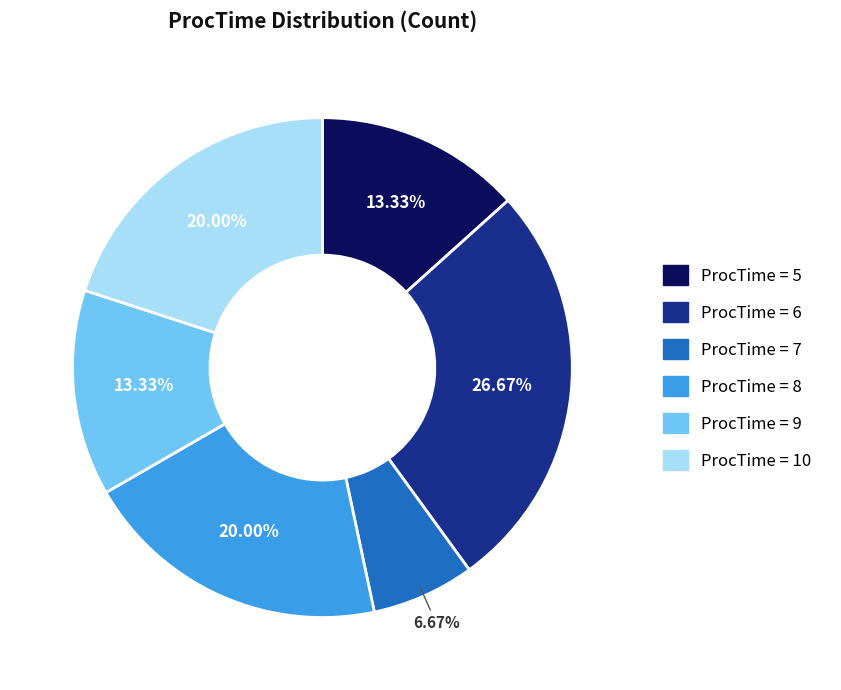

Is there a majority slice in this chart?

No